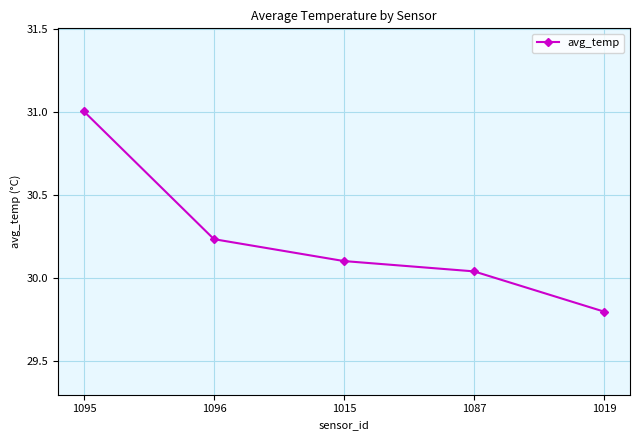

Which has a higher value, 1087 or 1096?

1096